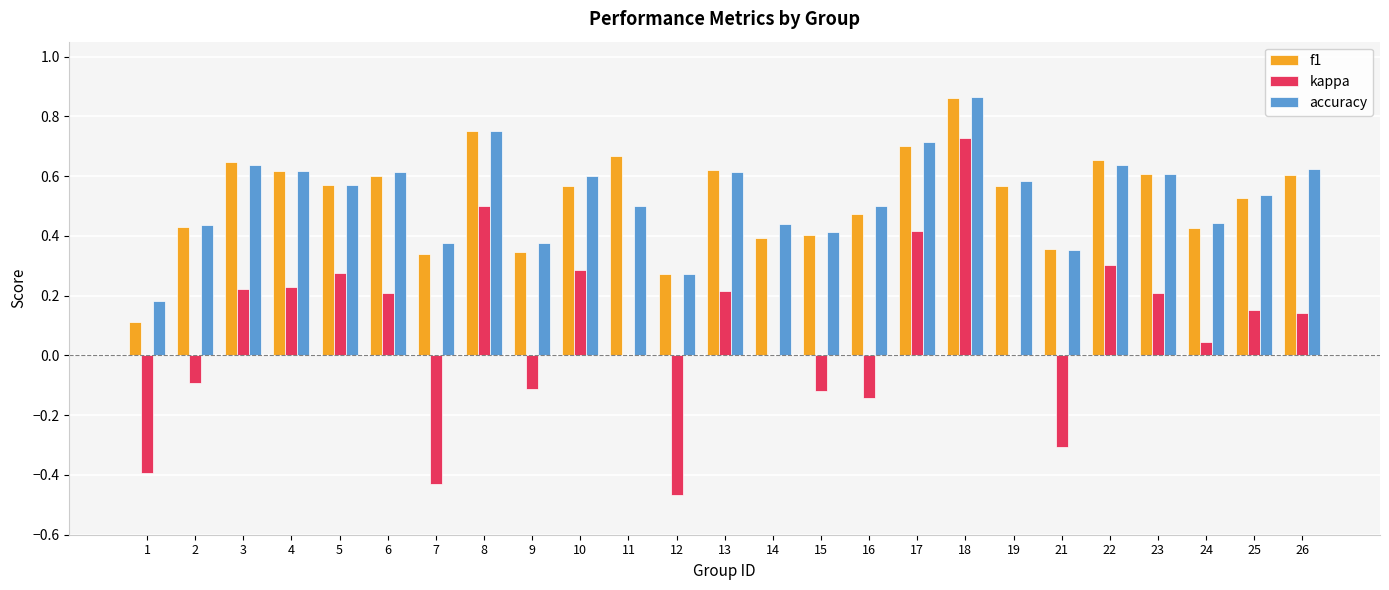

What are all the series names shown in the legend?

f1, kappa, accuracy